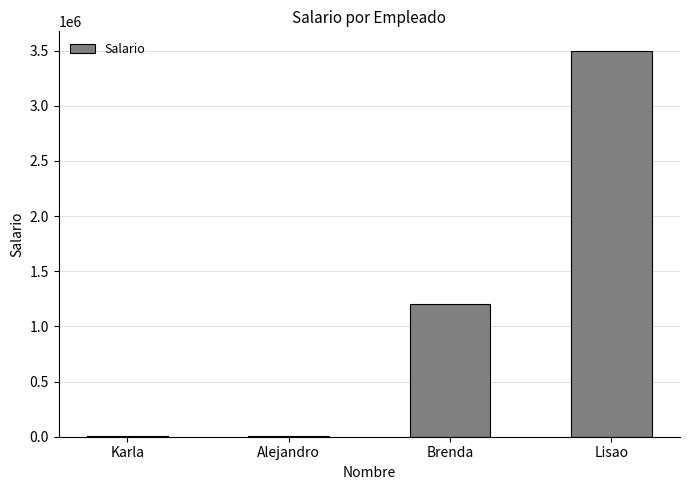

How many series are shown in this chart?

1